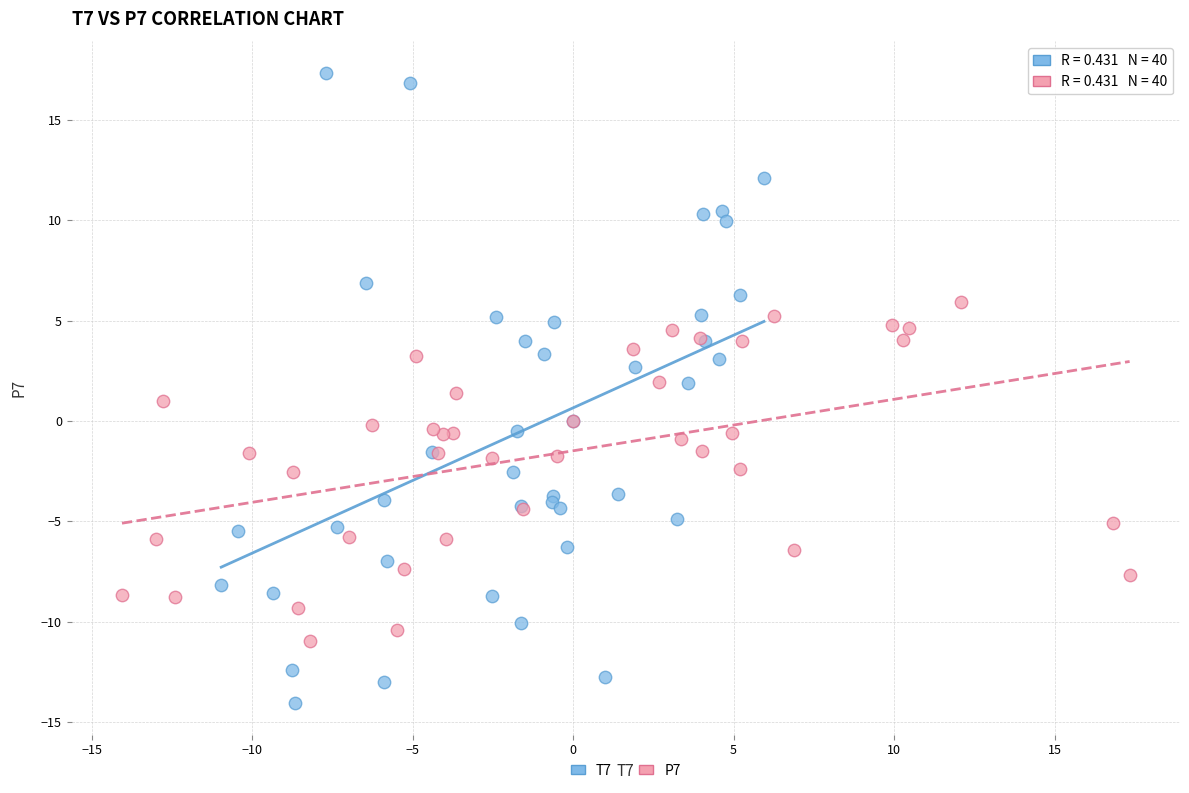

Which series contains the lowest Y value?

T7